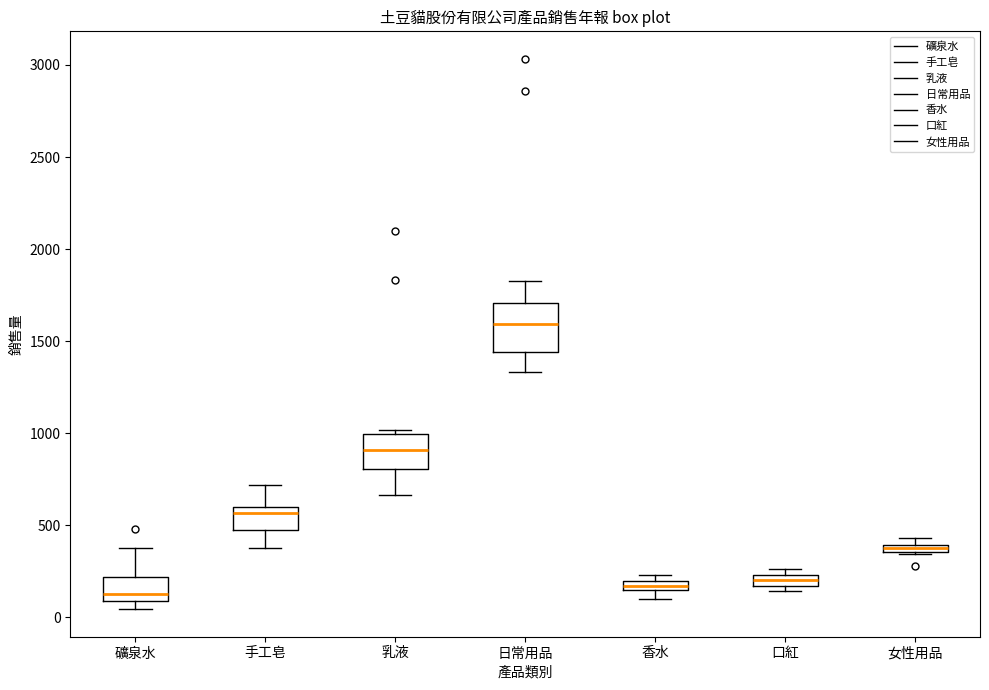

Which box is the tallest, from its lower edge to its upper edge?

日常用品